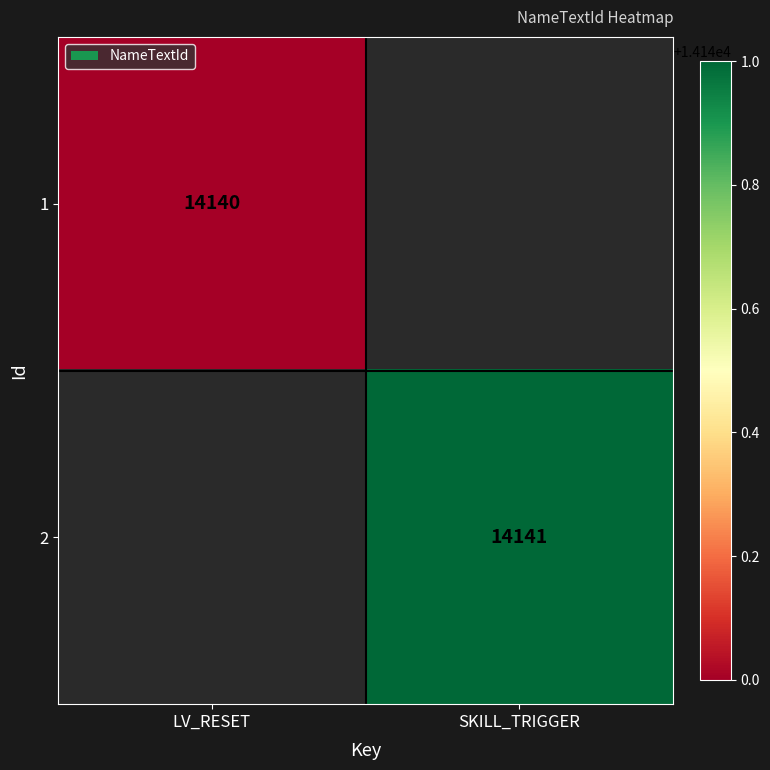

The 1 series shows 24774 at LV_RESET. True or false?

False